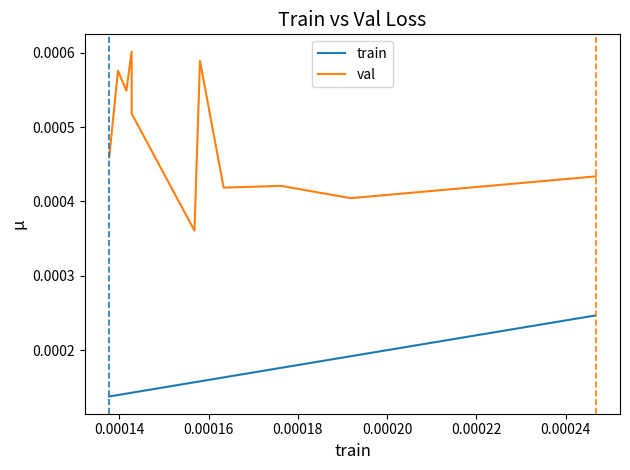

The value of val at 0.00024 is 0.0. True or false?

False